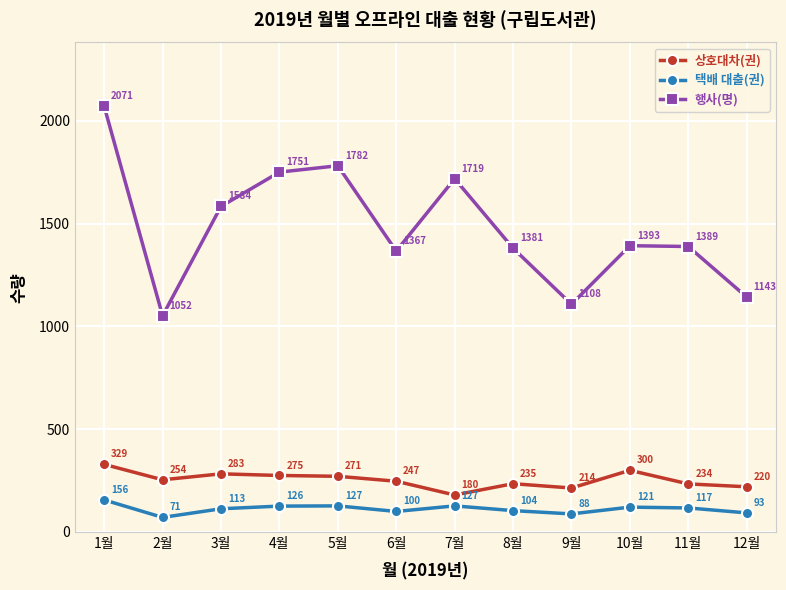

At which category is the sum across all series the highest?

1월